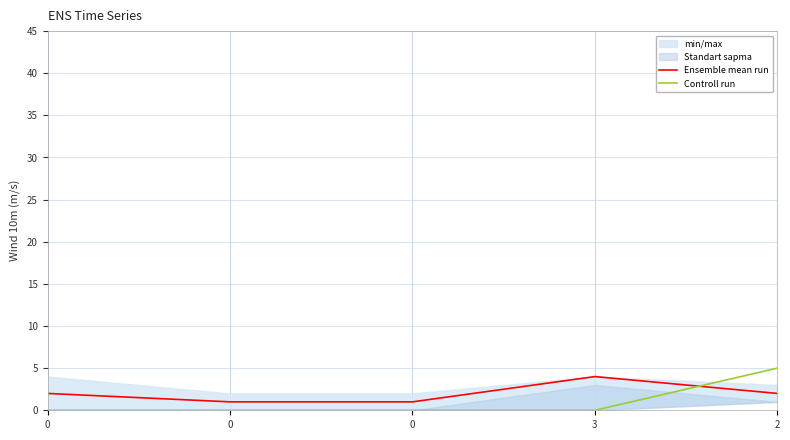

True or false: Ensemble mean run has more than 2 points higher than both neighbors.

False